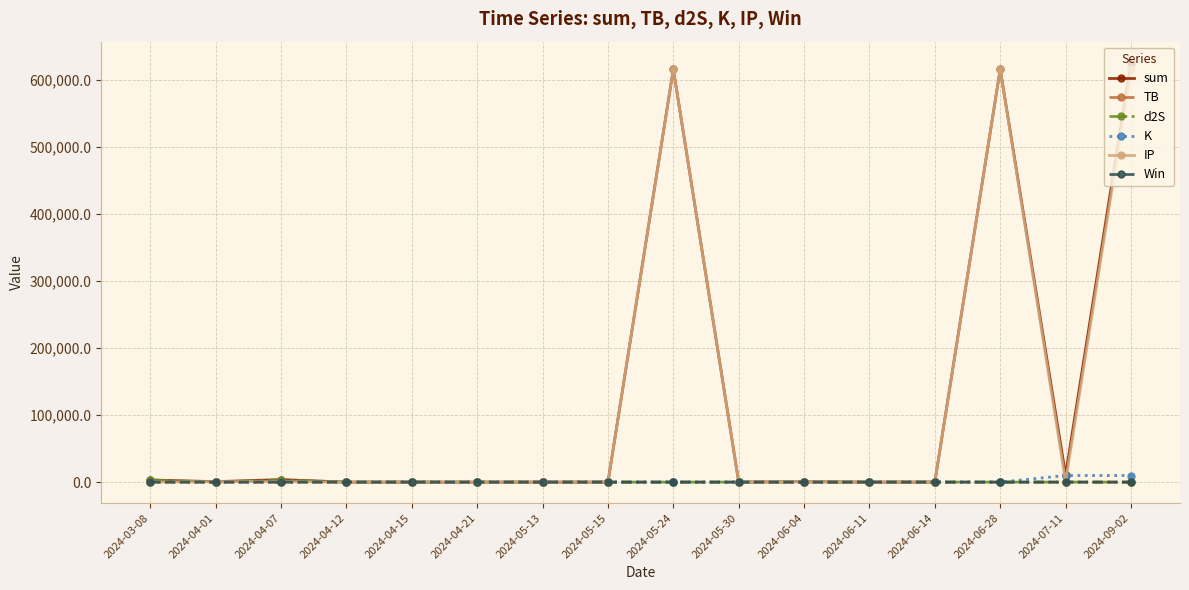

What are all the series names shown in the legend?

sum, TB, d2S, K, IP, Win